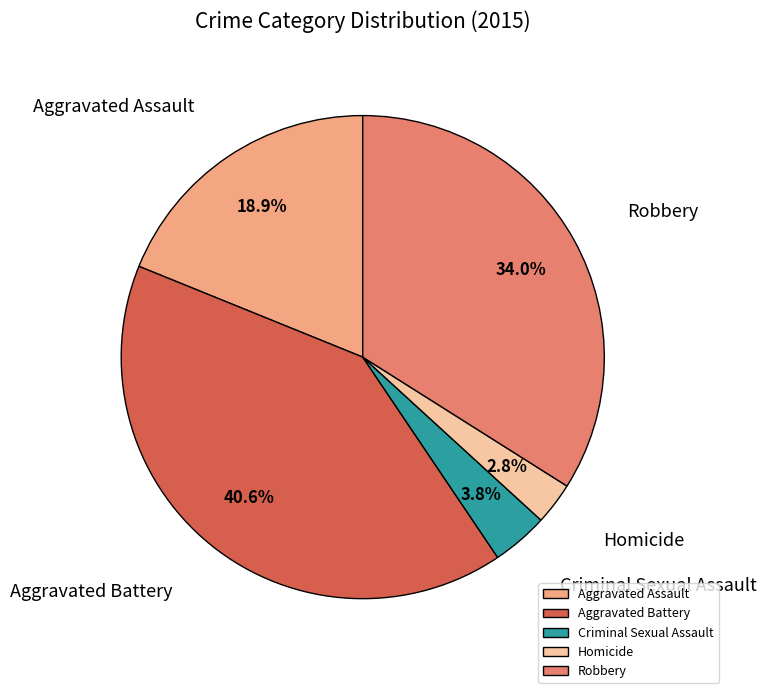

Rank the categories by value from lowest to highest.

Homicide, Criminal Sexual Assault, Aggravated Assault, Robbery, Aggravated Battery